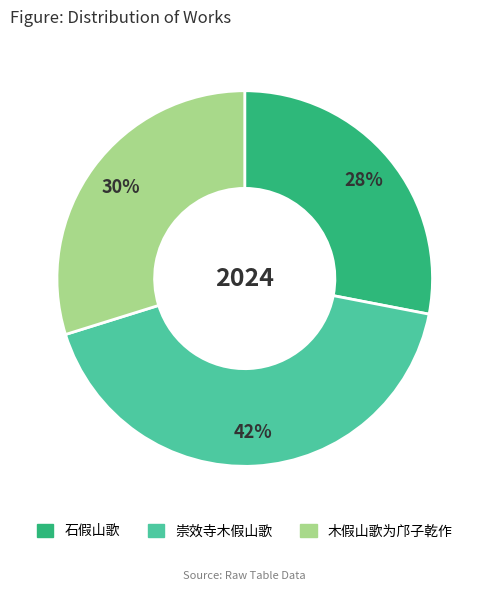

To the nearest percent, what is the average slice percentage?

33%